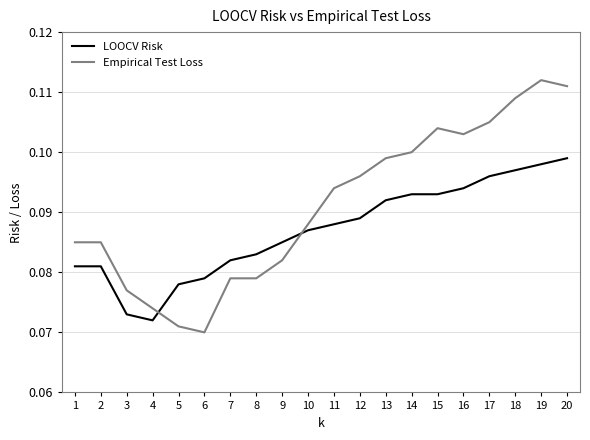

After their last crossing, which series has the higher values: Empirical Test Loss or LOOCV Risk?

Empirical Test Loss